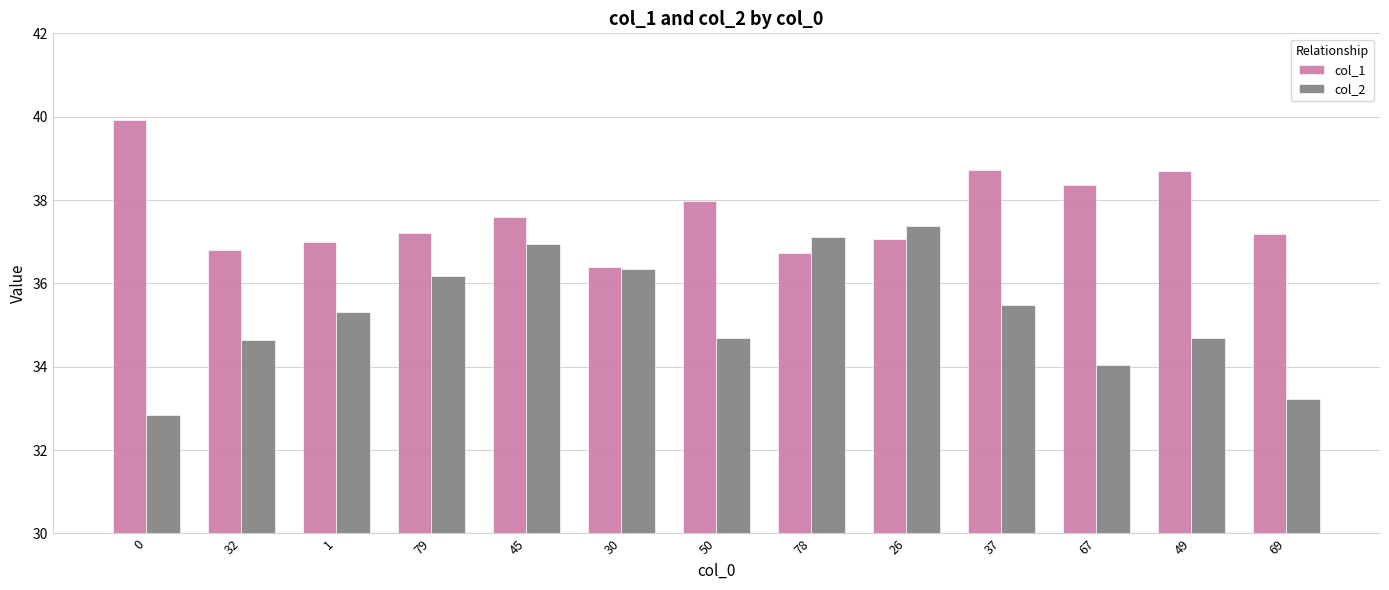

How many bars are there in each group?

2